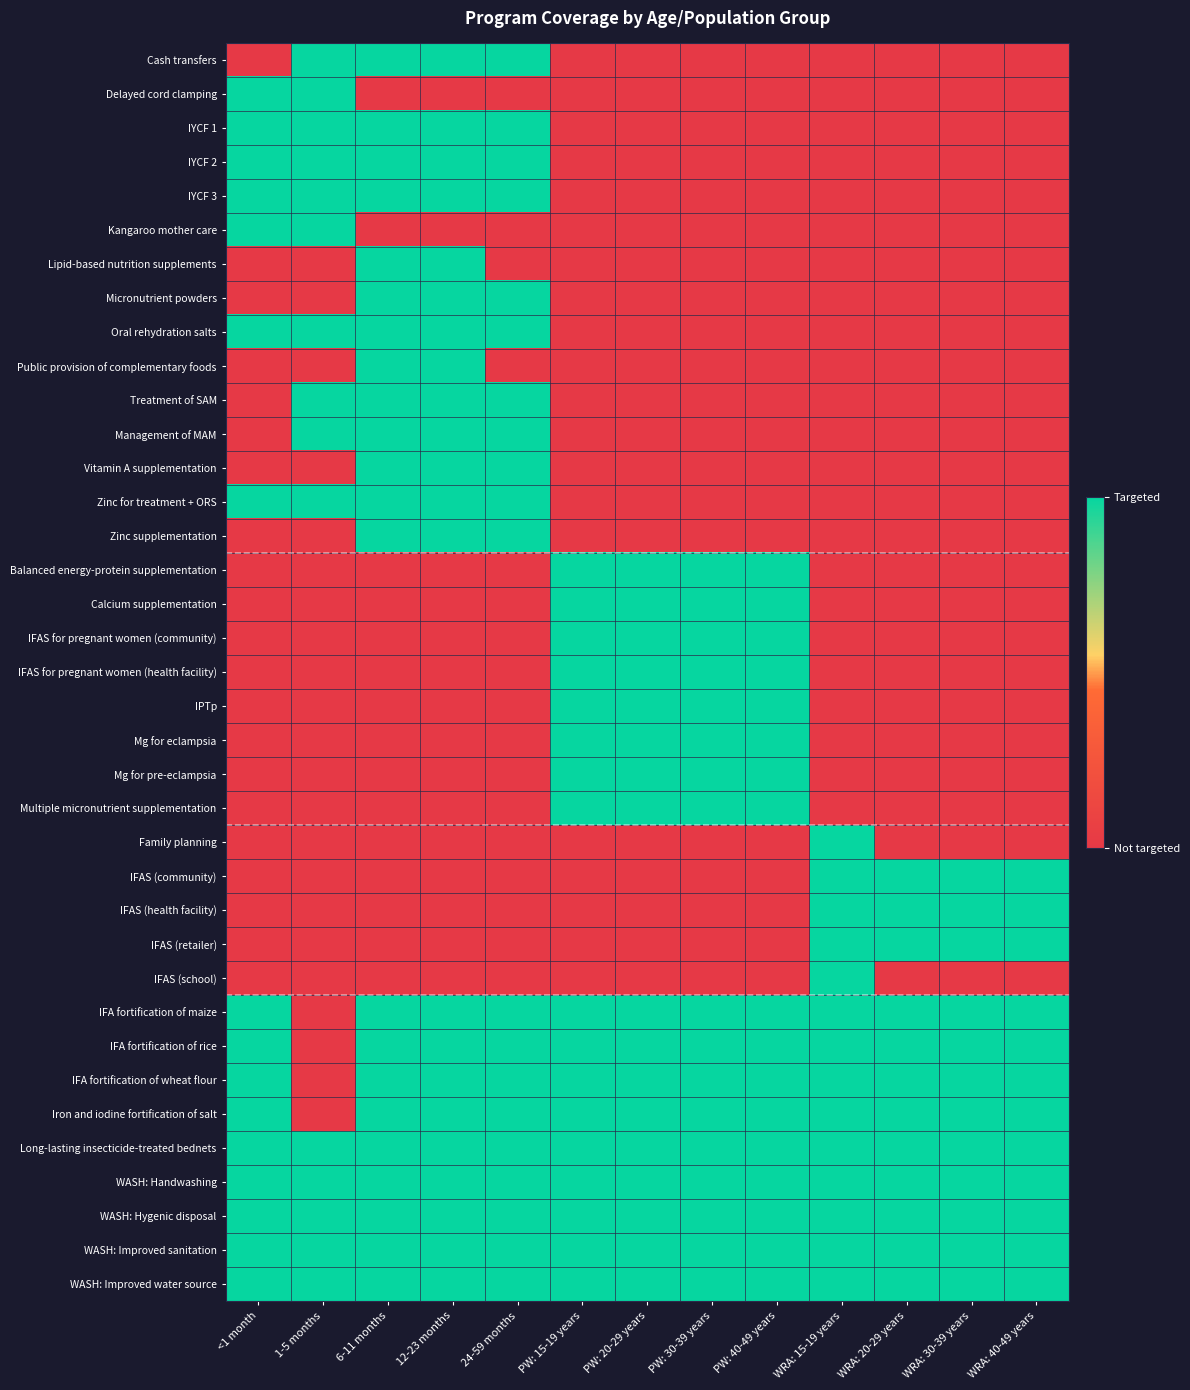

At how many categories does at least one series exceed 0?

13